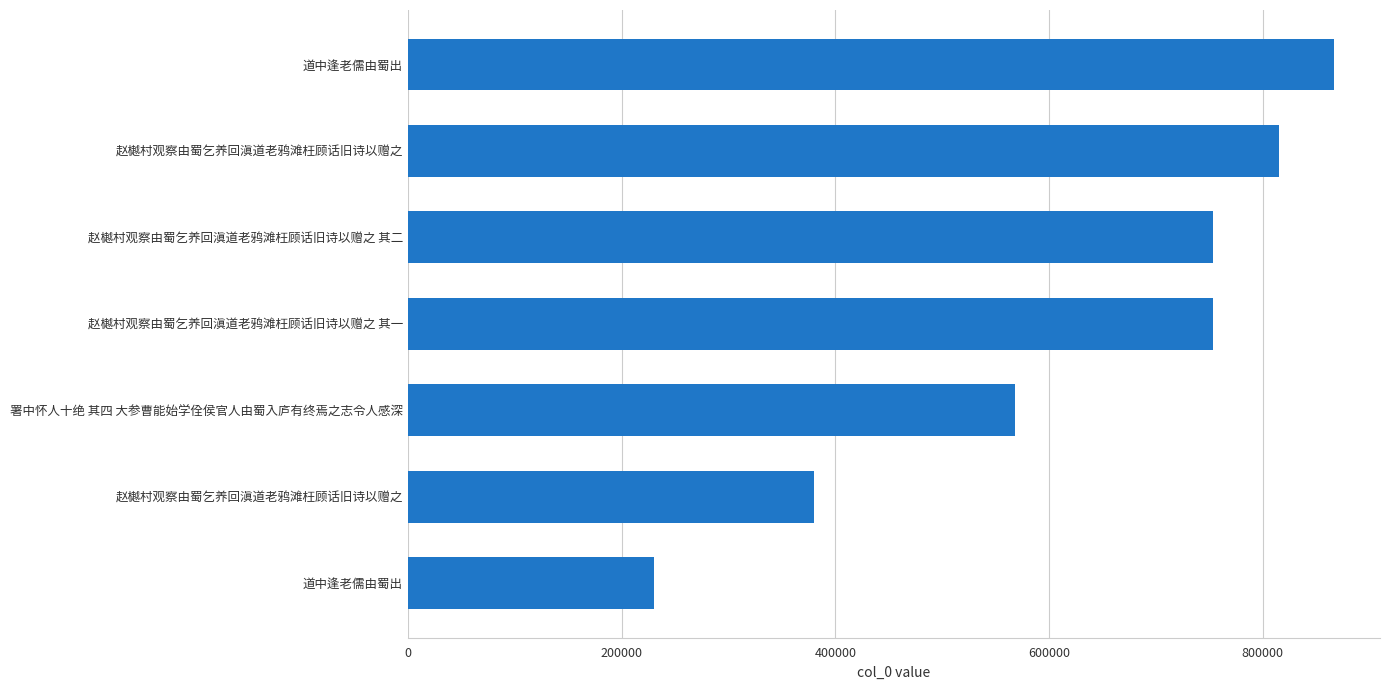

How many bars are there in total?

7